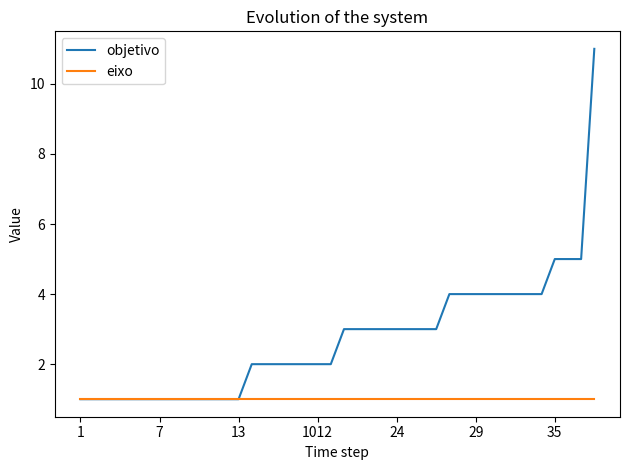

What is the greatest value displayed?

11